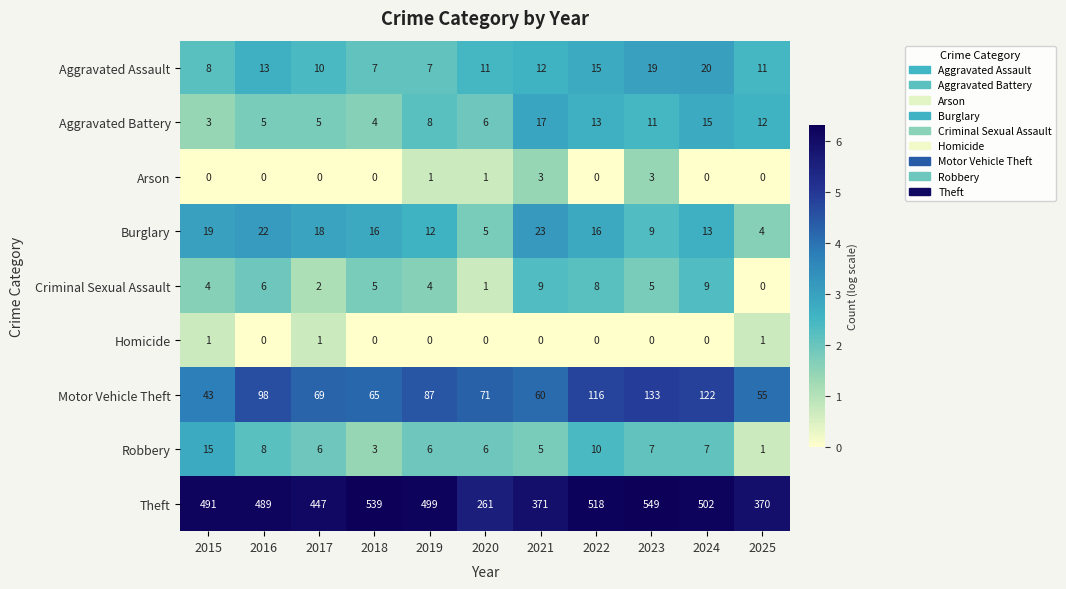

At which category is the sum across all series the highest?

2023